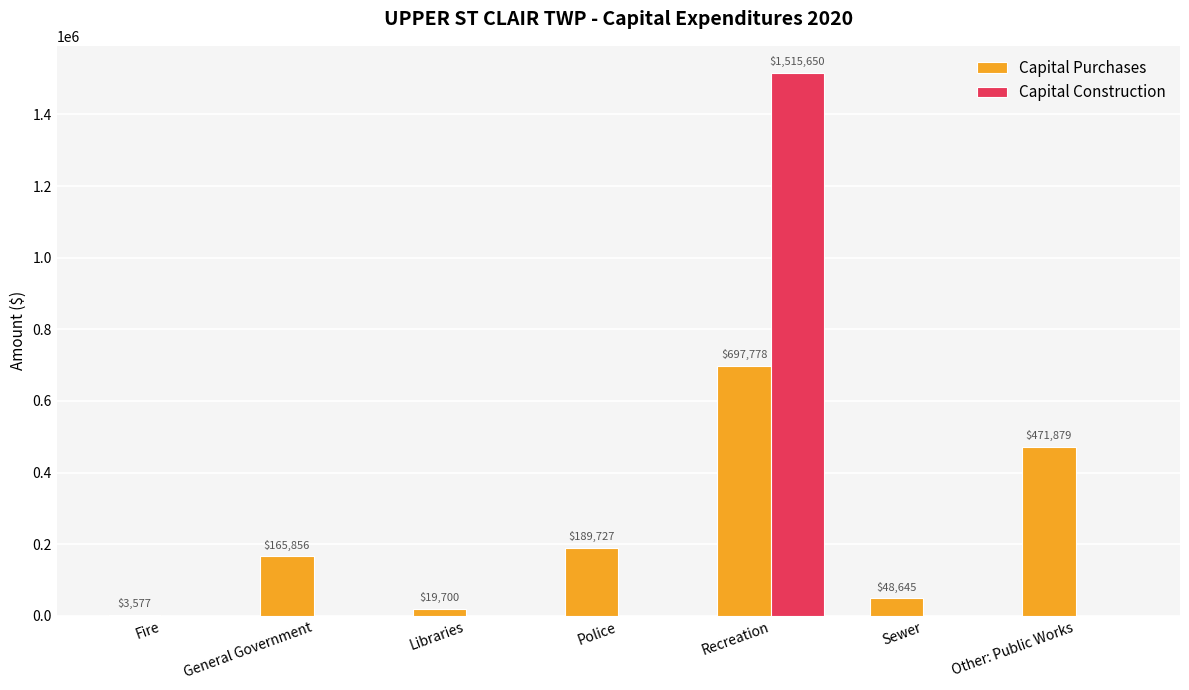

What is the difference between the Capital Construction values at Recreation and General Government?

1515650